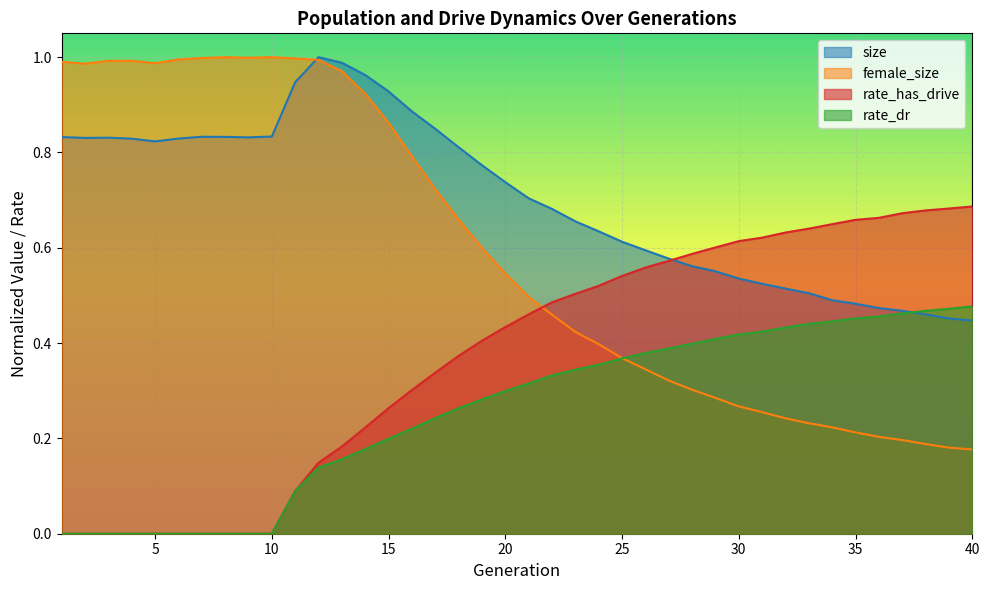

The value of female_size at 10 is 1.3. True or false?

False